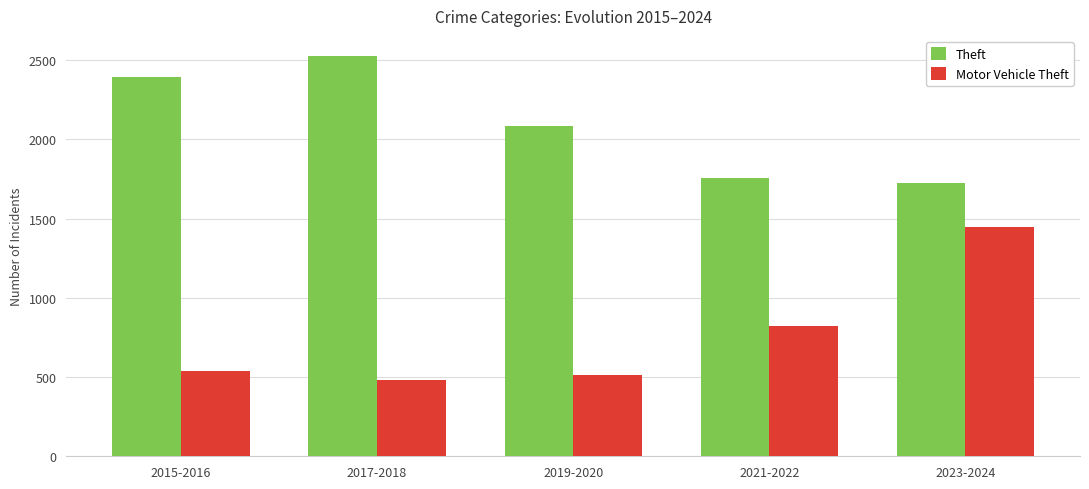

Rank the series by their maximum value, from highest to lowest.

Theft, Motor Vehicle Theft